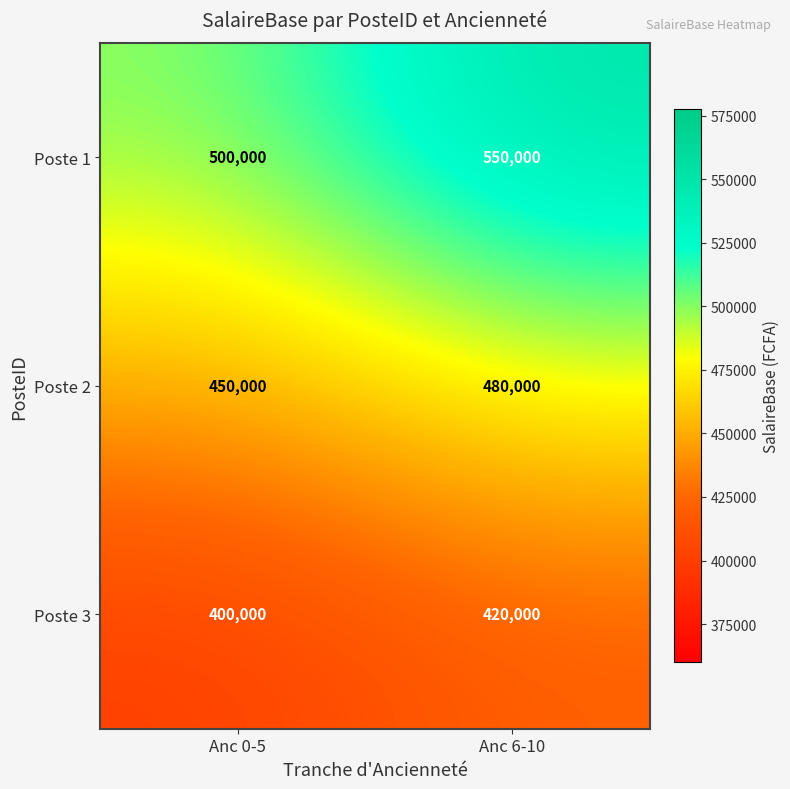

Which series has the largest total across all categories?

Poste 1